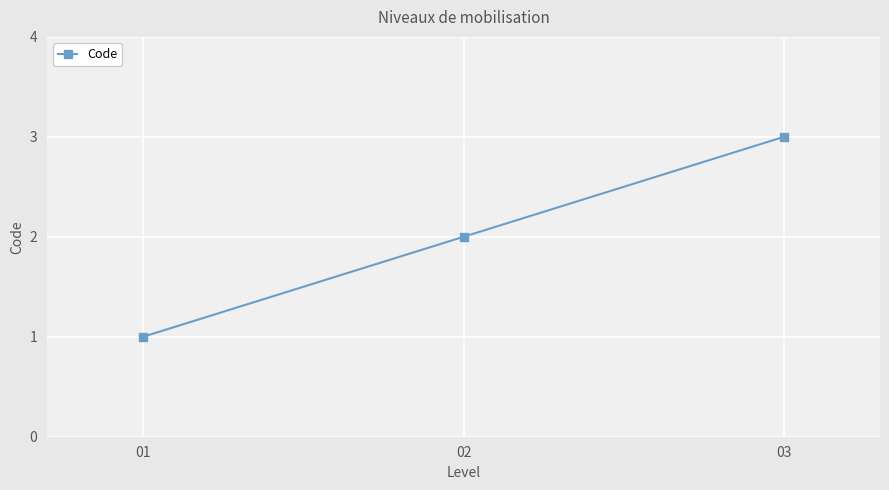

List the labels in order of value, largest first.

03, 02, 01